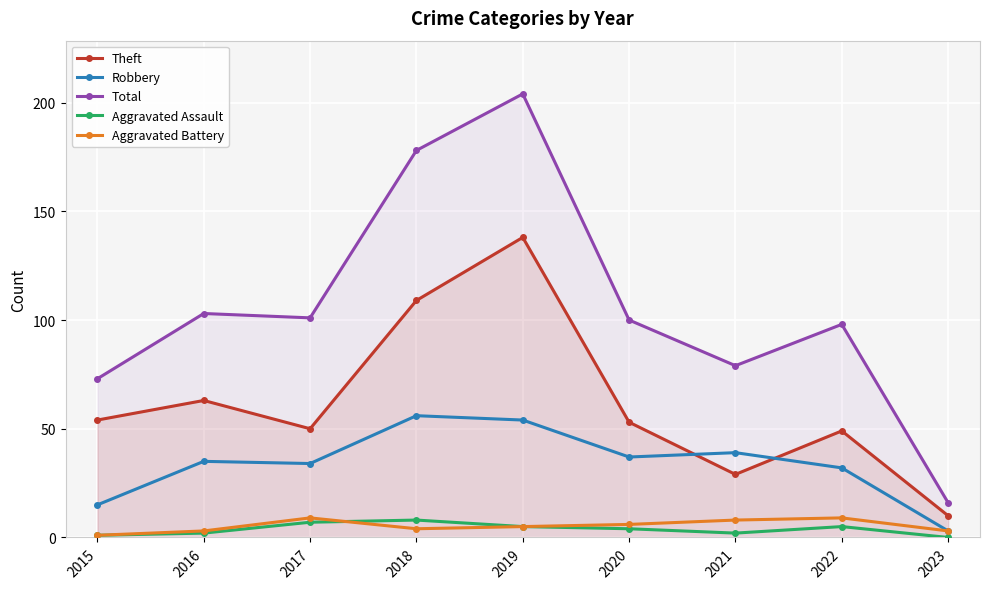

What is the highest value of the Aggravated Assault series?

8